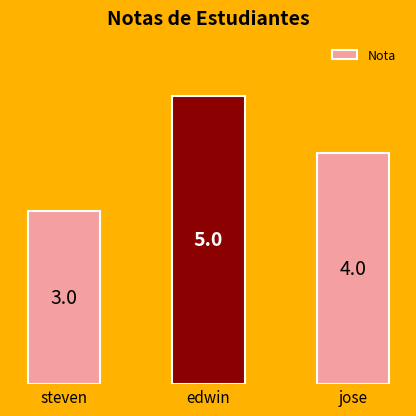

What position from the left is steven?

1